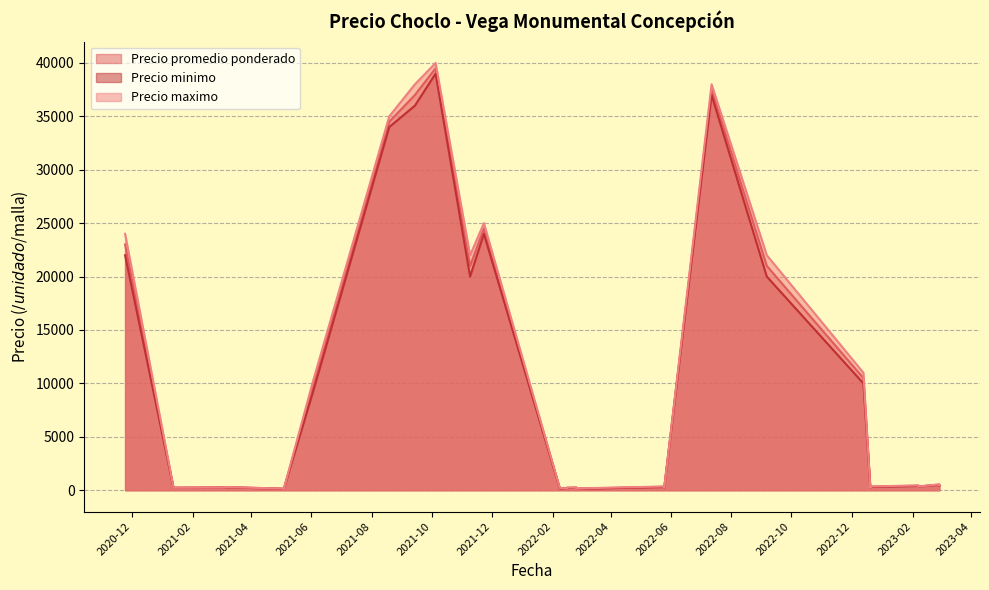

At which label is Precio maximo closest to 20050?

2021-11-09